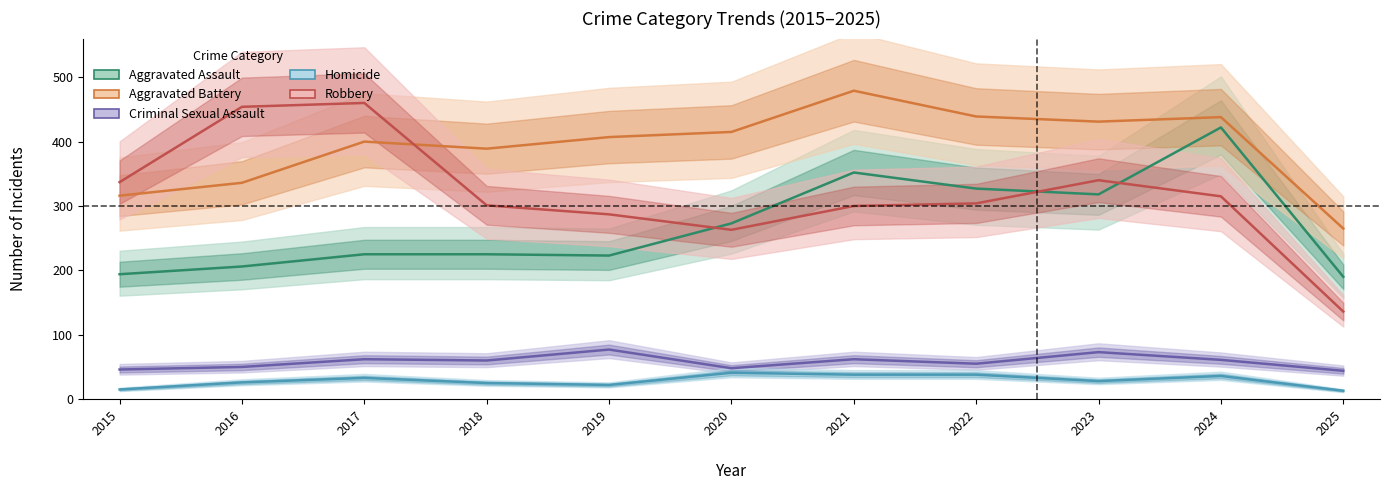

Reading left to right, transcribe all the data shown in this chart.

Aggravated Assault: 2015=194	2016=206	2017=225	2018=225	2019=223	2020=273	2021=352	2022=327	2023=318	2024=422	2025=190
Aggravated Battery: 2015=316	2016=336	2017=400	2018=389	2019=407	2020=415	2021=479	2022=439	2023=431	2024=438	2025=265
Criminal Sexual Assault: 2015=46	2016=50	2017=62	2018=60	2019=77	2020=48	2021=62	2022=55	2023=73	2024=61	2025=44
Homicide: 2015=15	2016=26	2017=33	2018=25	2019=22	2020=41	2021=38	2022=38	2023=28	2024=36	2025=13
Robbery: 2015=337	2016=454	2017=460	2018=301	2019=287	2020=263	2021=300	2022=304	2023=340	2024=315	2025=136